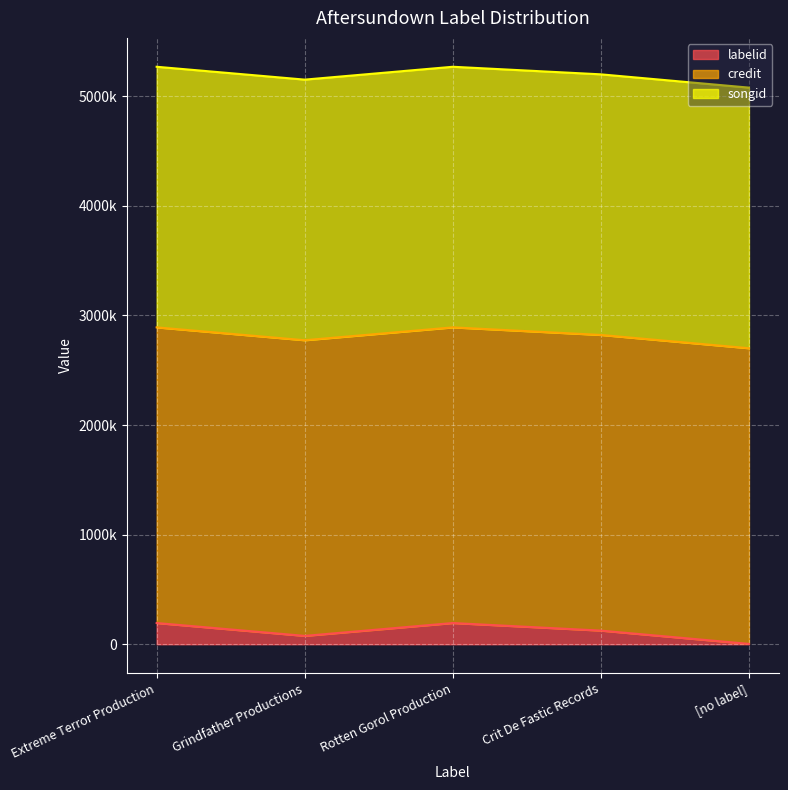

What position from the left is Grindfather Productions?

2